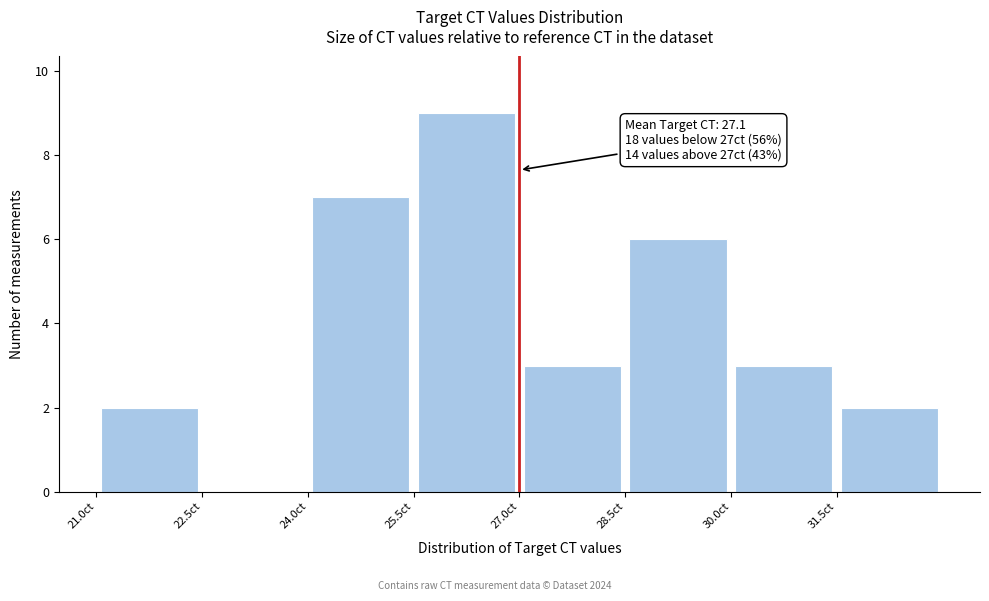

Which range on the x-axis has the tallest bar?

25.5 to 27.0